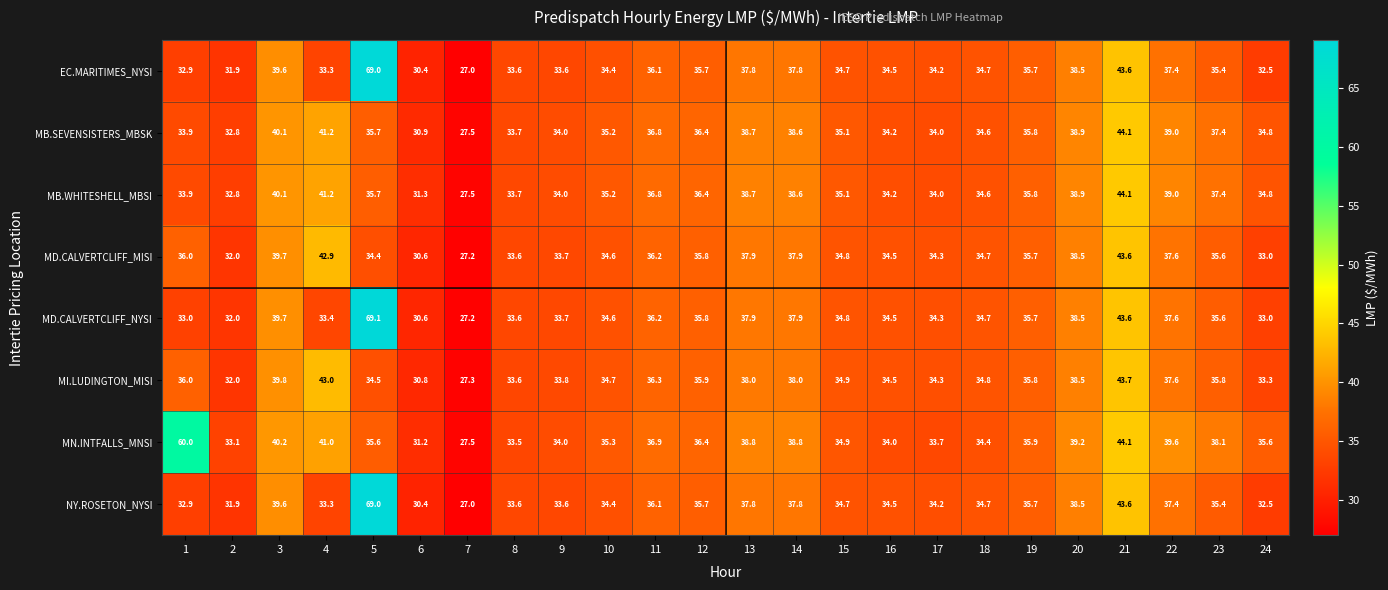

What is the spread (max minus min) of values at 3?

0.6